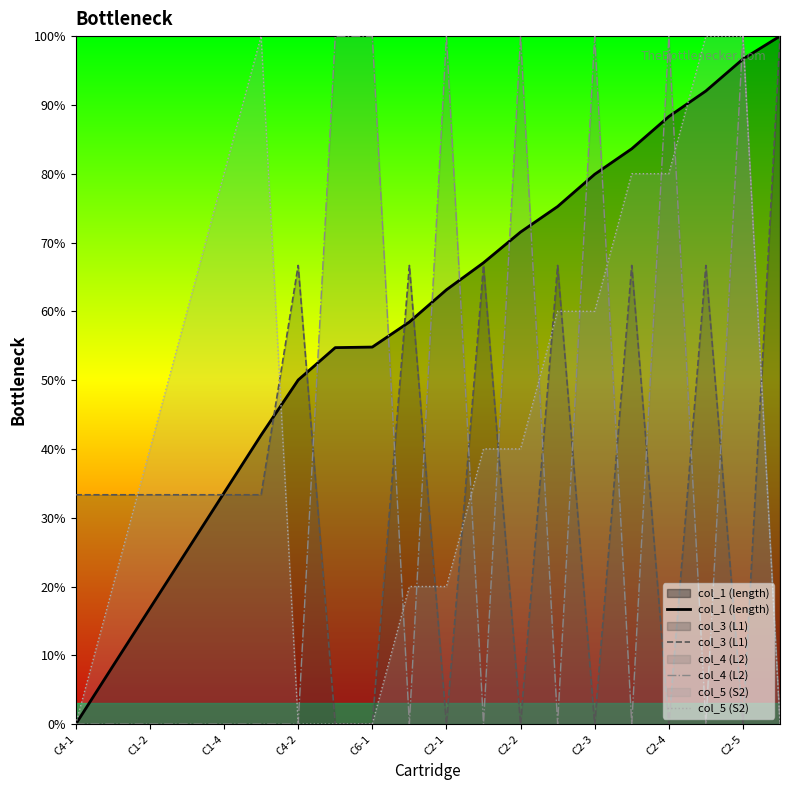

Between 11 and 13, which is larger?

13